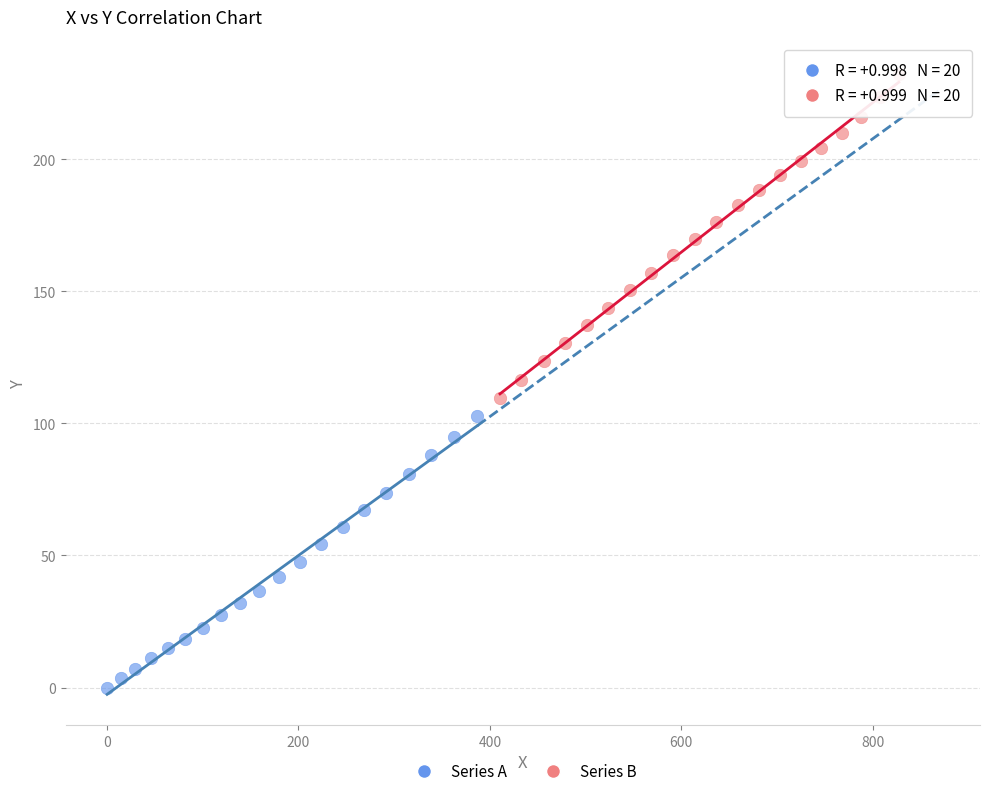

What are all the series names shown in the legend?

Series A, Series B